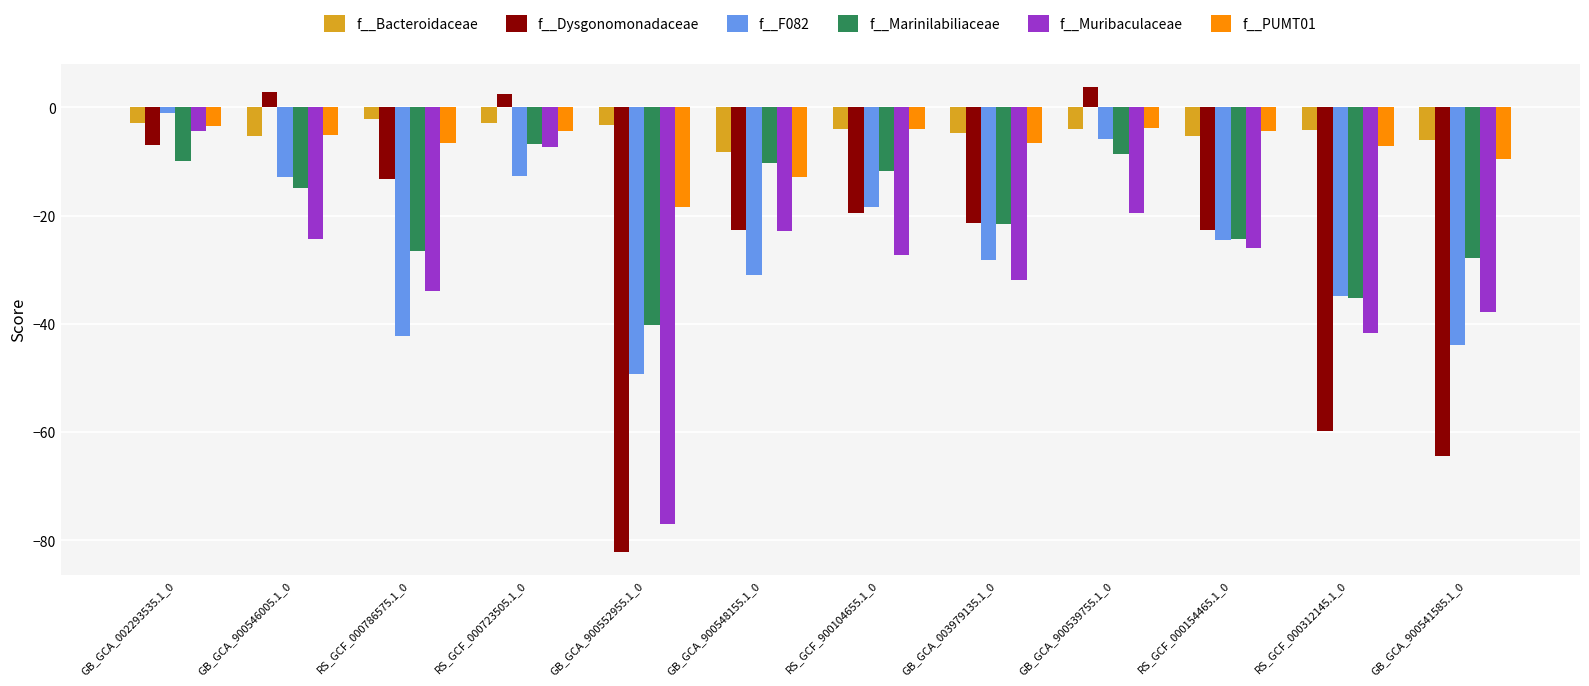

What is the sum of all f__Dysgonomonadaceae values?

-303.3